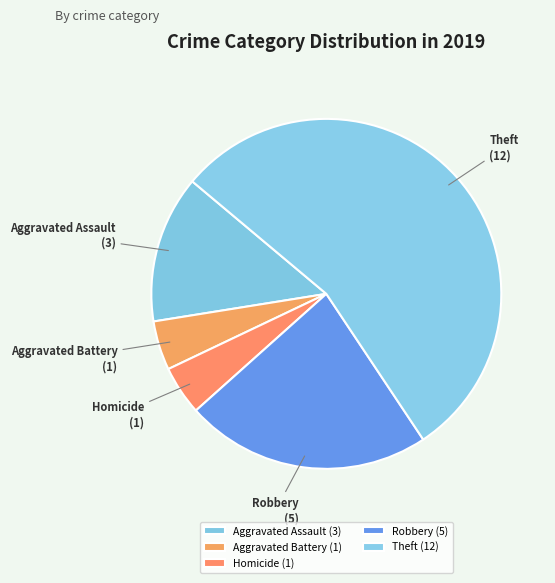

Does Aggravated Assault account for over 50% of the chart?

No